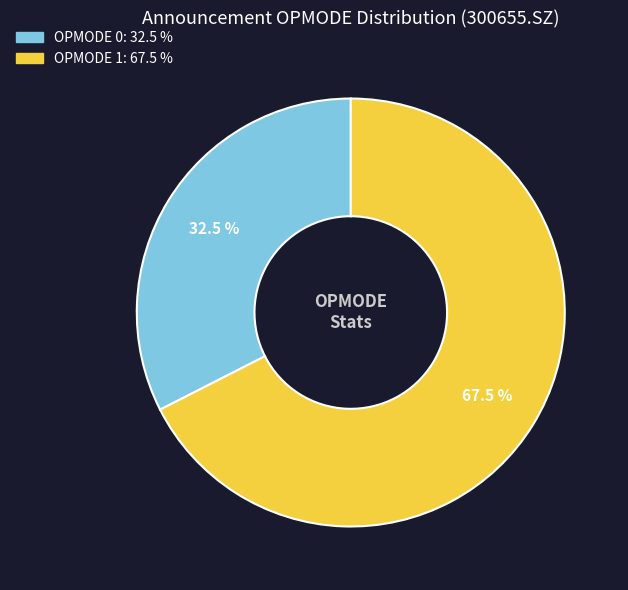

Is there any slice that represents more than half of the pie?

Yes